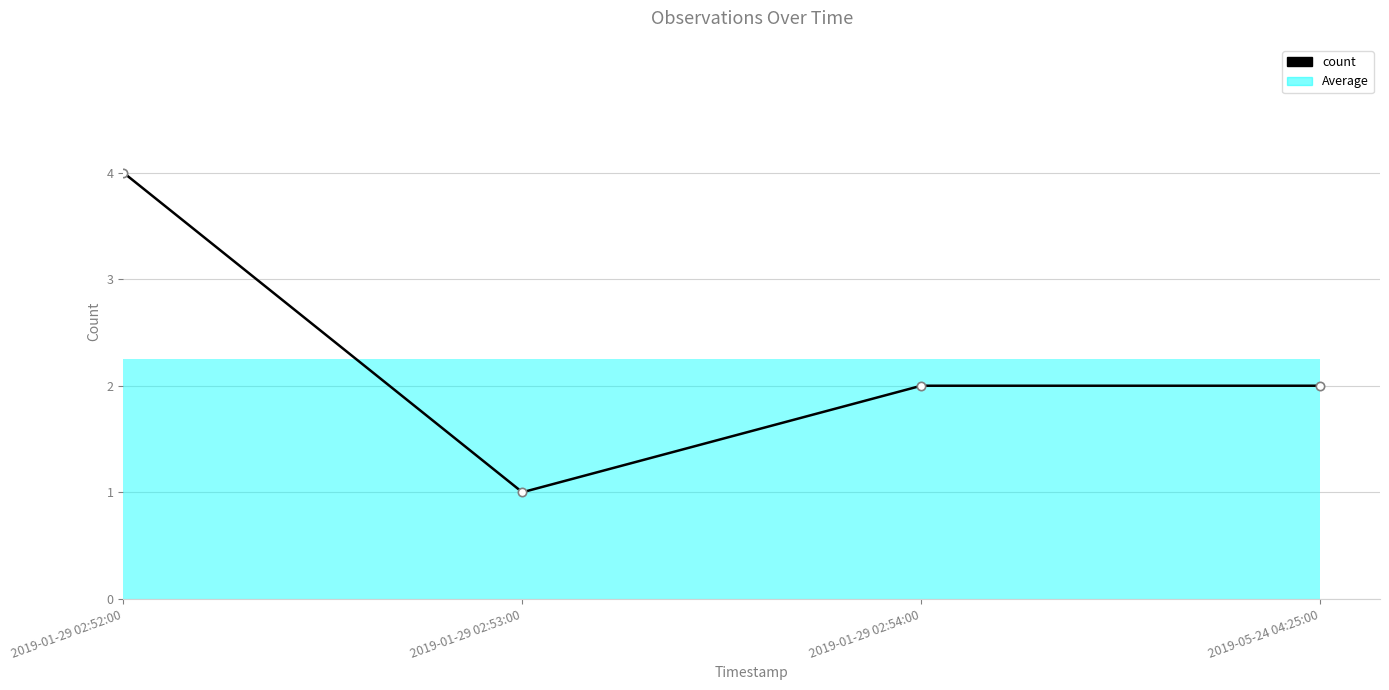

Reading right to left, list all the values displayed in this chart.

2	2	1	4